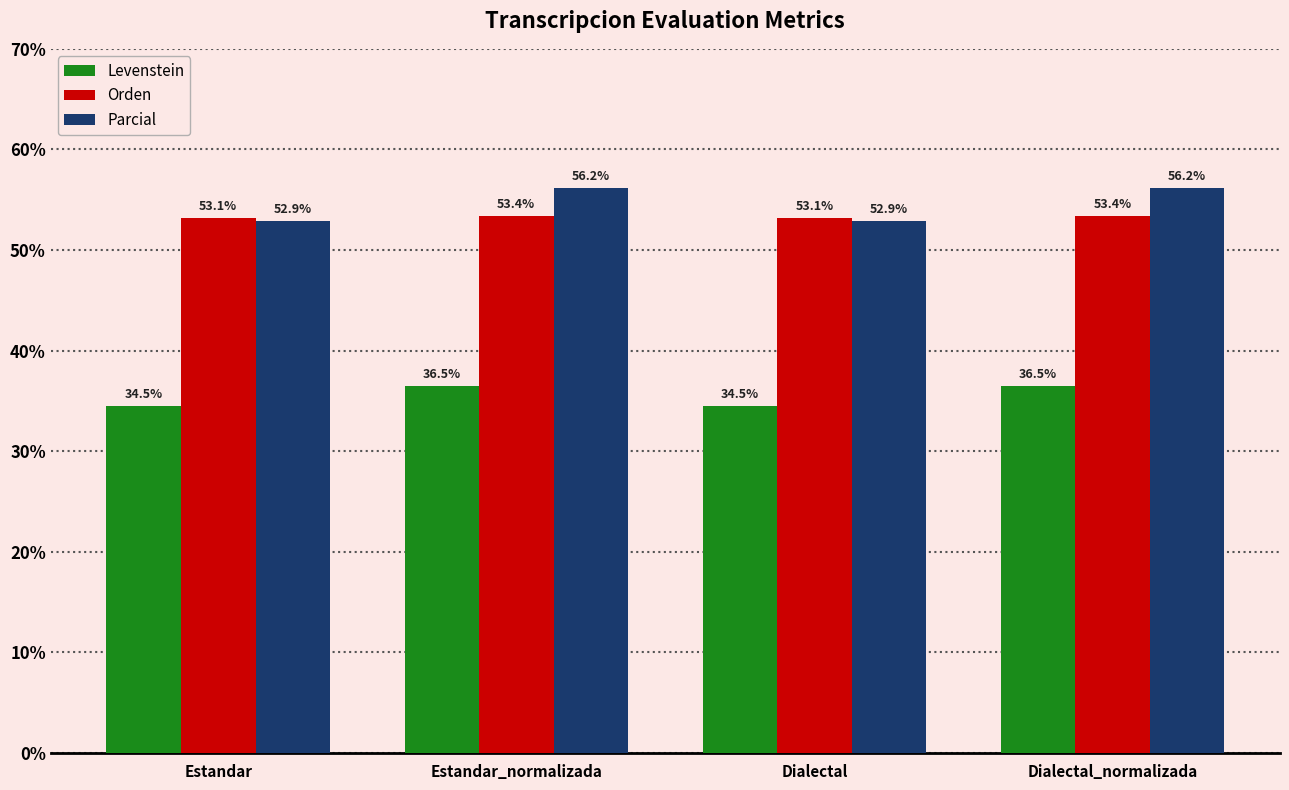

True or false: Levenstein has a value of 34.5 at Estandar.

True